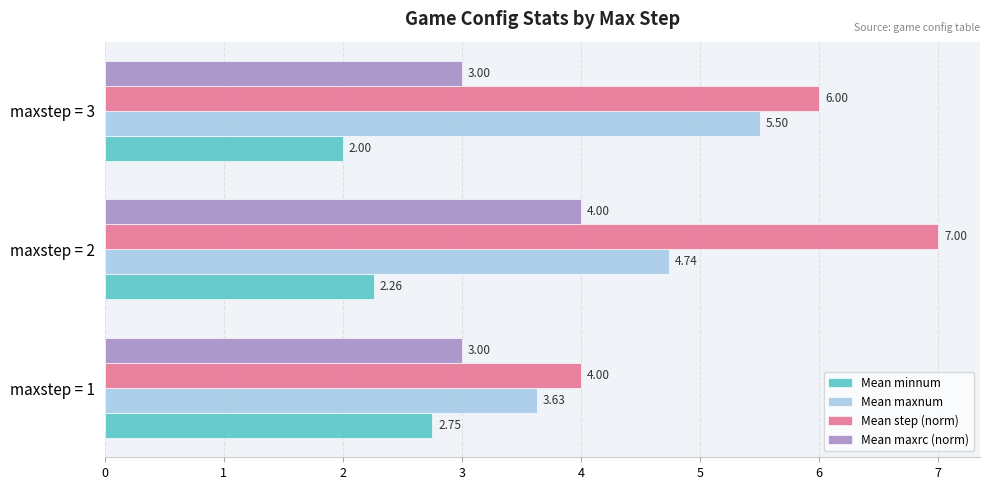

How many data points in Mean minnum are above 2?

2